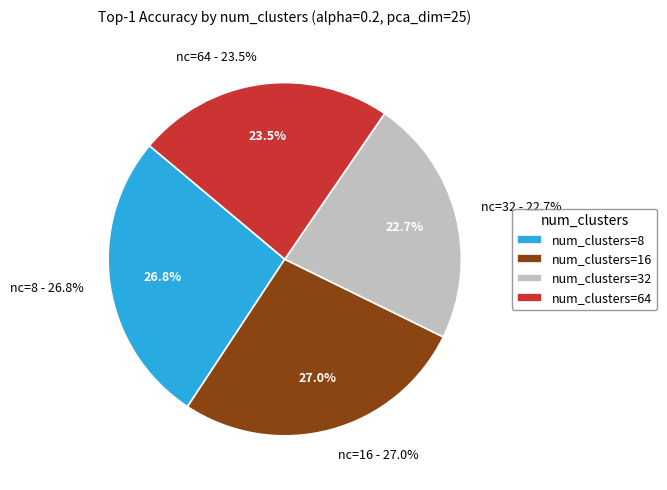

Rank the categories by value from highest to lowest.

16, 8, 64, 32